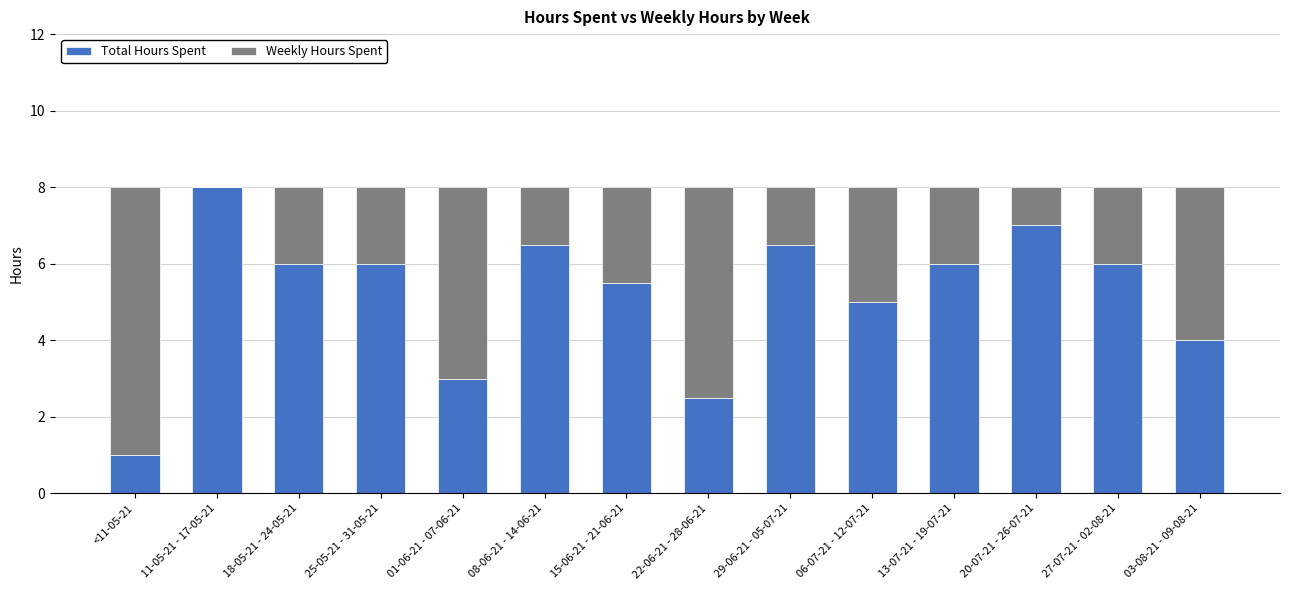

What is the maximum value for Total Hours Spent?

8.0